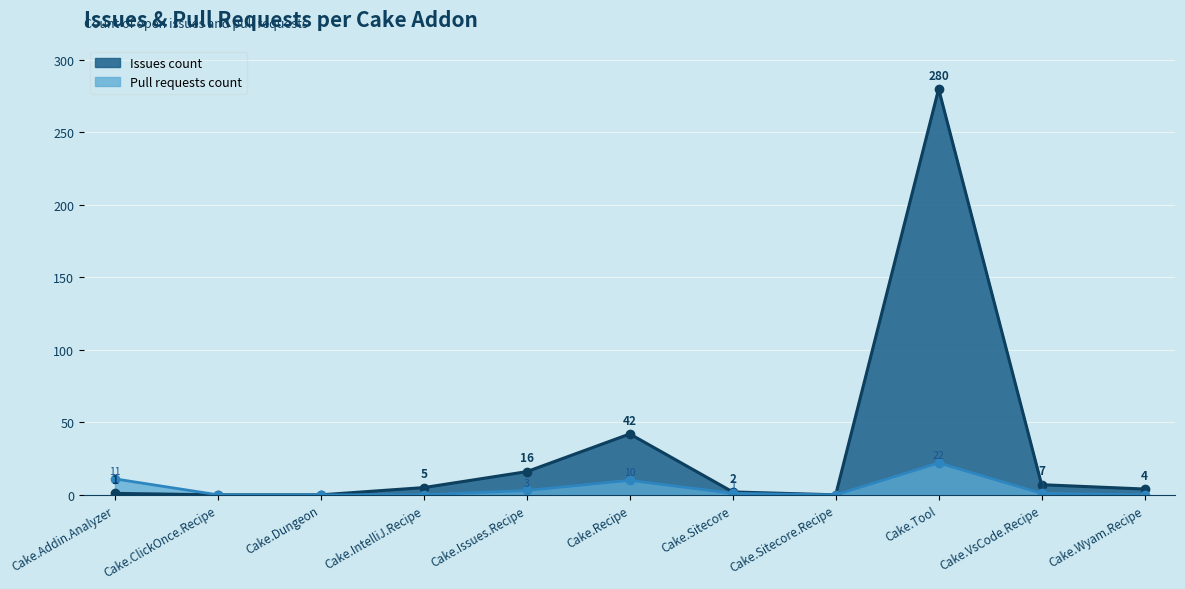

How many times do Issues count and Pull requests count cross each other?

1